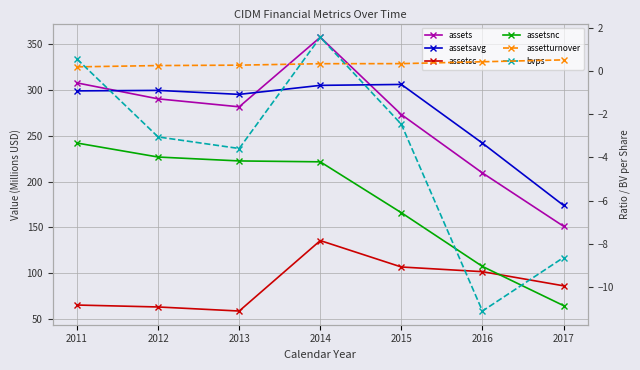

True or false: assetsavg and bvps cross at least once.

False